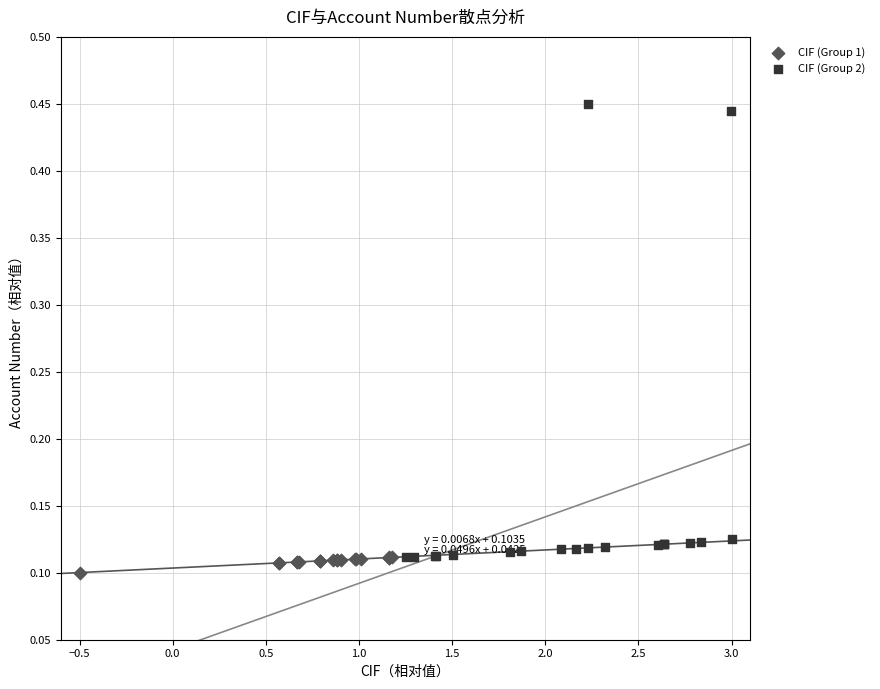

Which series has the widest spread of Y values?

CIF (Group 2)